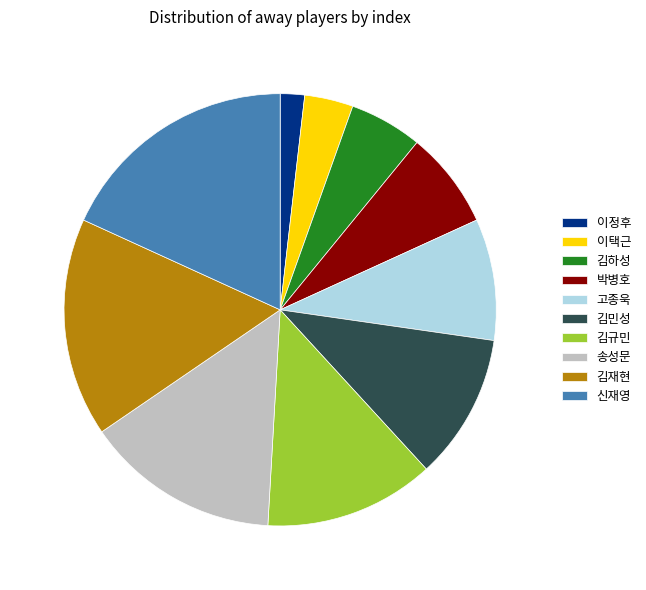

Which slice is the smallest?

이정후